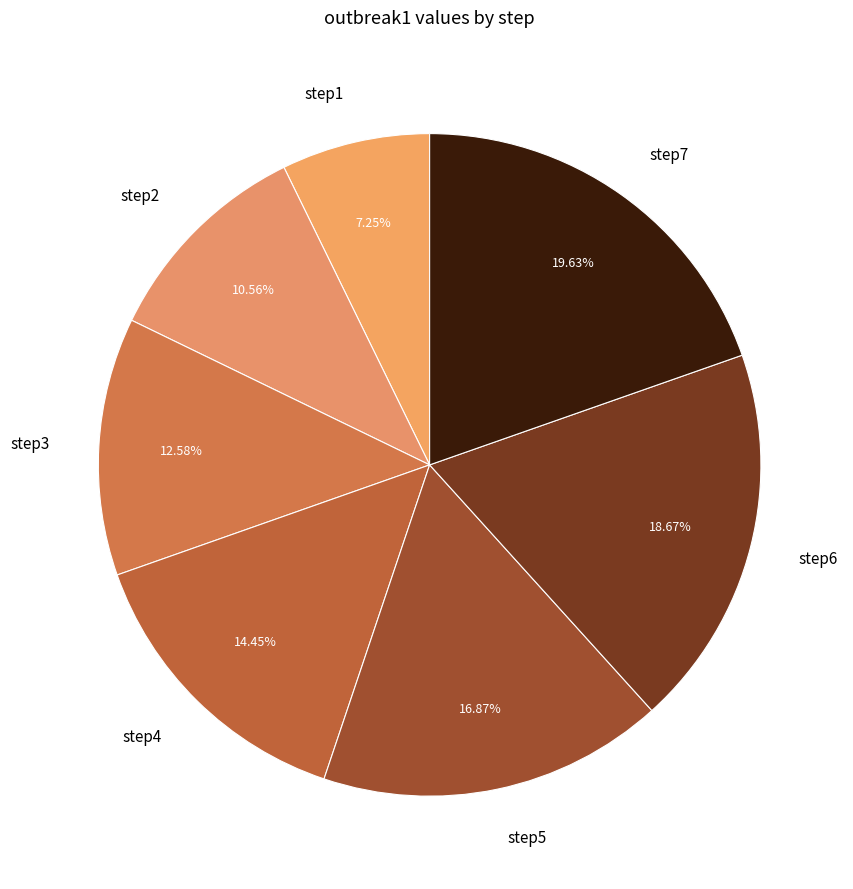

What percentage is the step5 slice, to the nearest percent?

17%